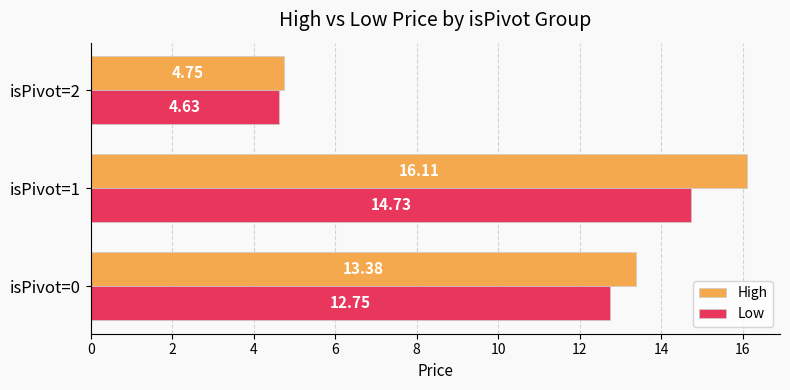

Rank the series by their maximum value, from highest to lowest.

High, Low